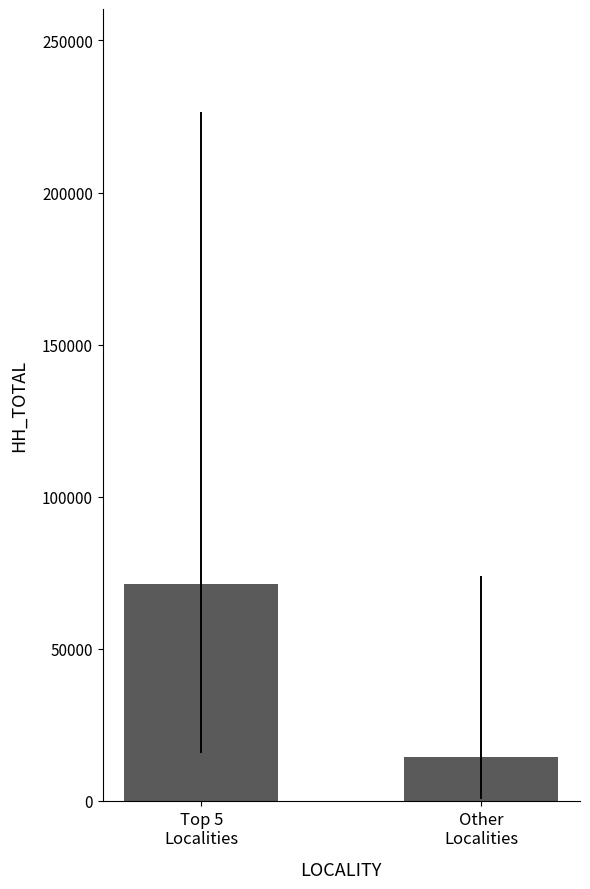

List the labels in order of value, smallest first.

Other
Localities, Top 5
Localities